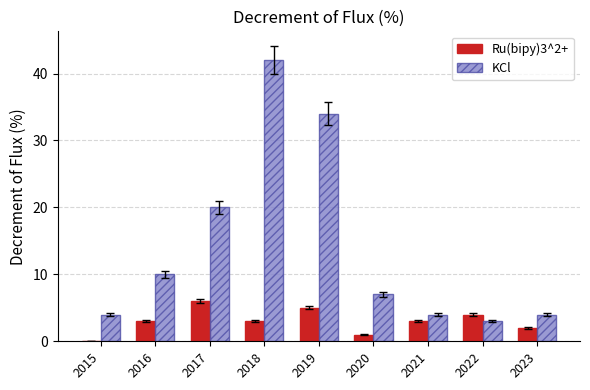

Does the chart contain stacked bars?

No